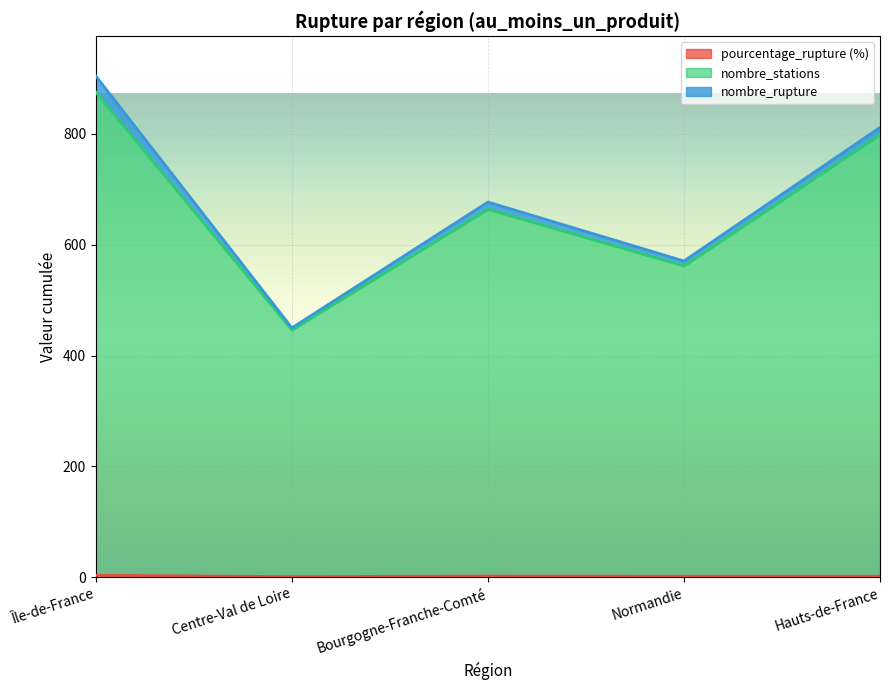

What position from the right is Hauts-de-France?

1